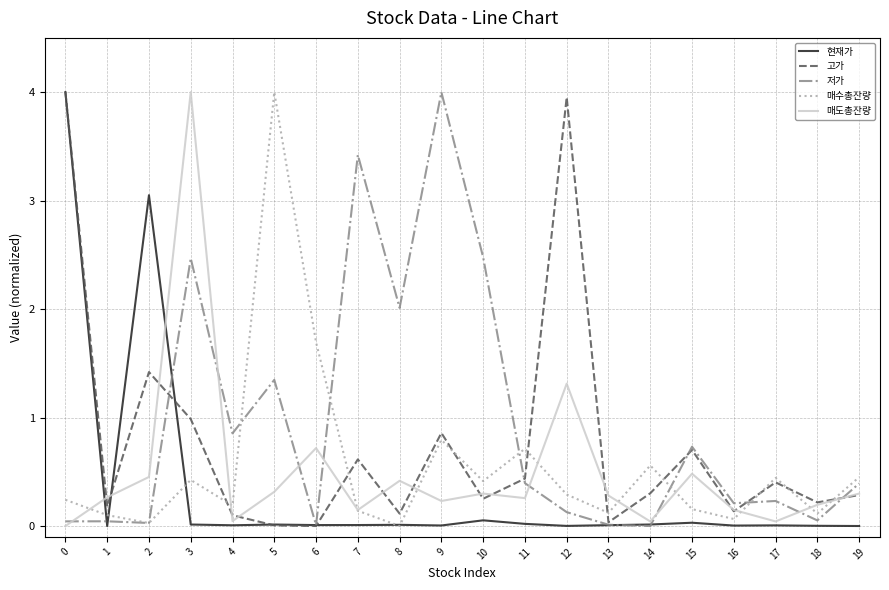

Which series changed the most between 6 and 17?

매수총잔량